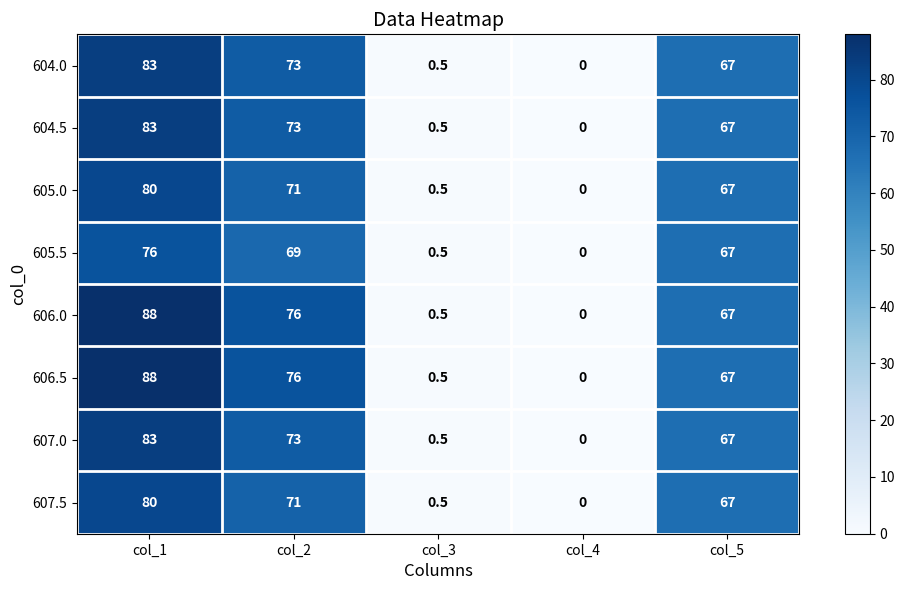

Which category has the highest value in the 605.5 series?

col_1